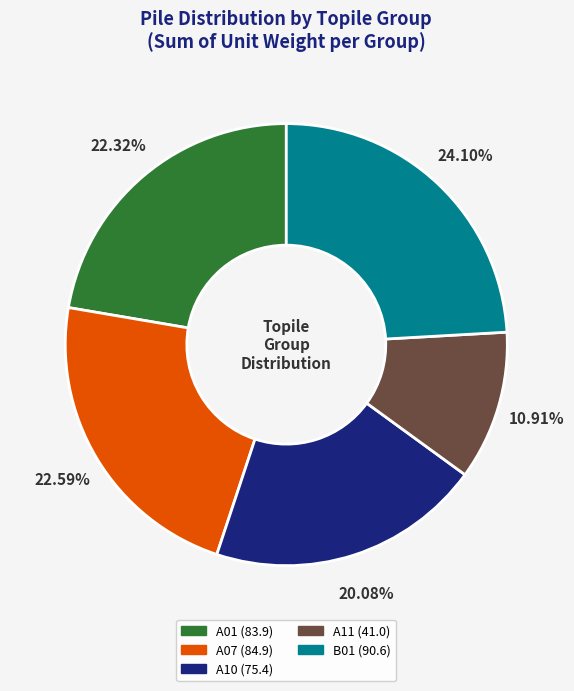

Combined, what portion of the pie is A01 and A10?

42.4%